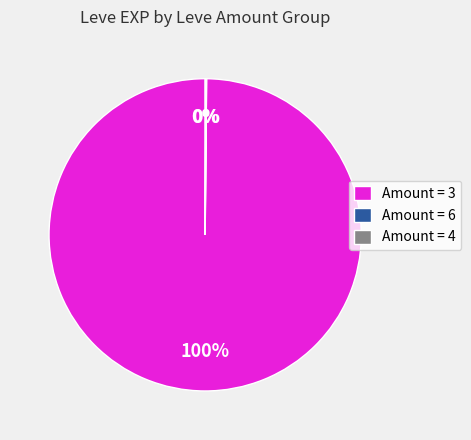

Is it true that Amount = 3 is 100% of the pie?

True